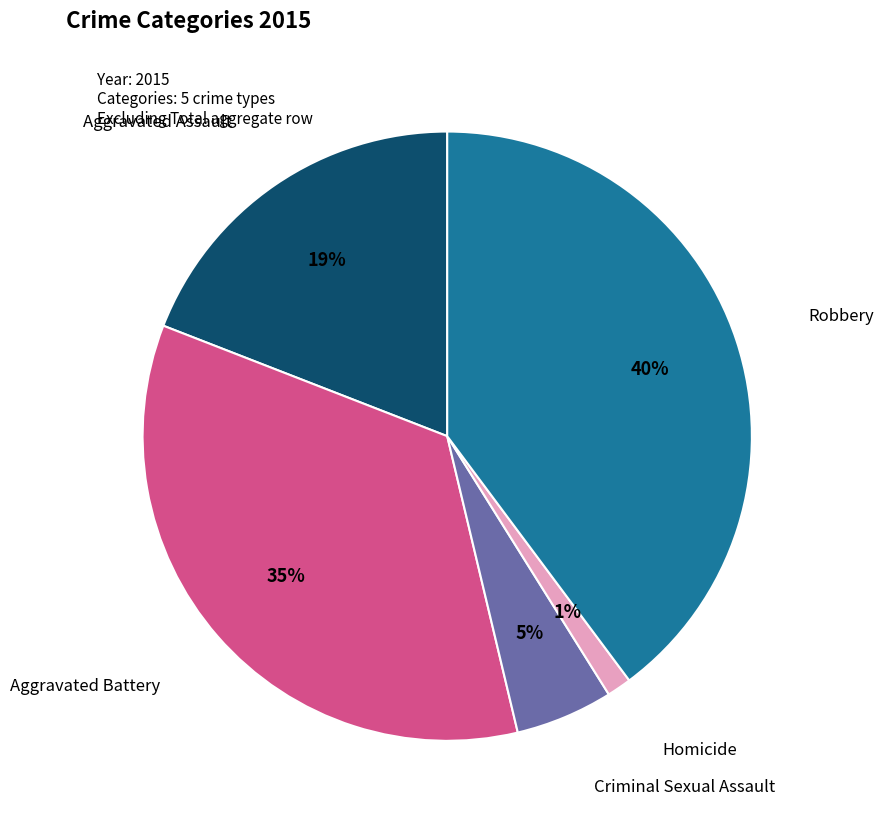

Is there any slice that represents more than half of the pie?

No